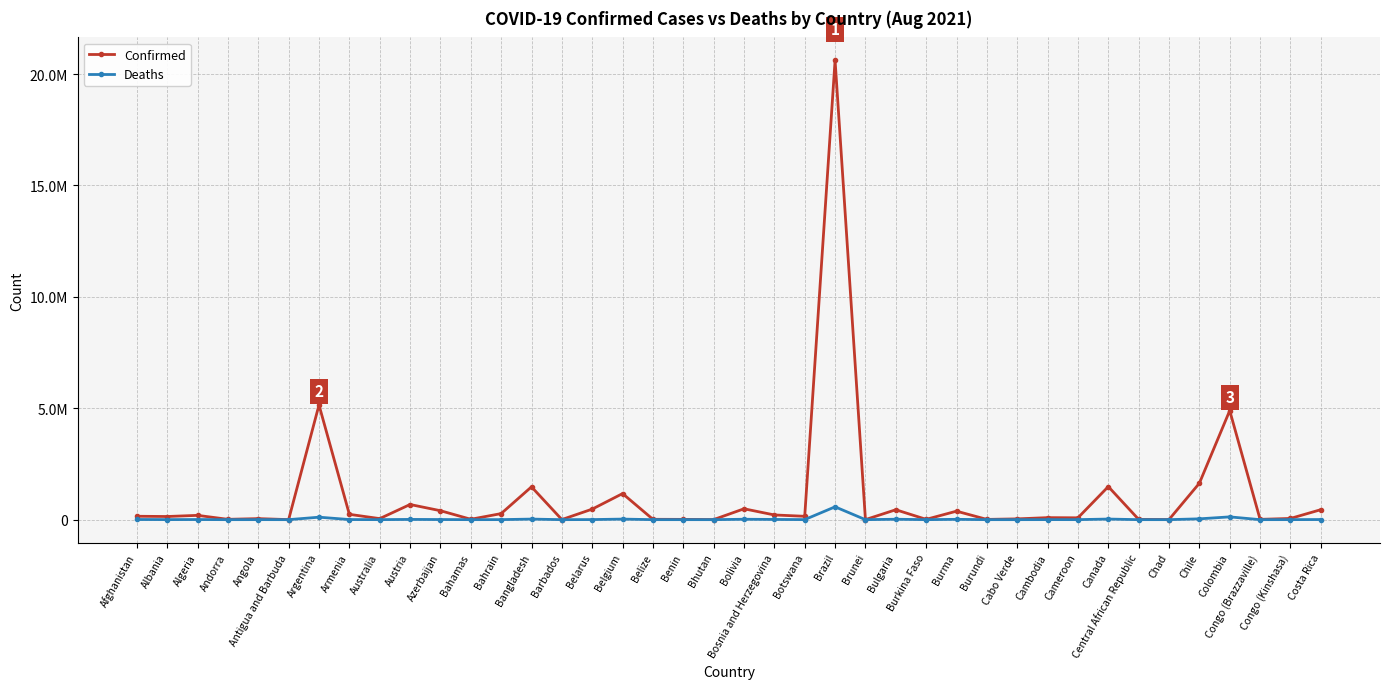

Where is Confirmed nearest to the value 10308203?

Argentina